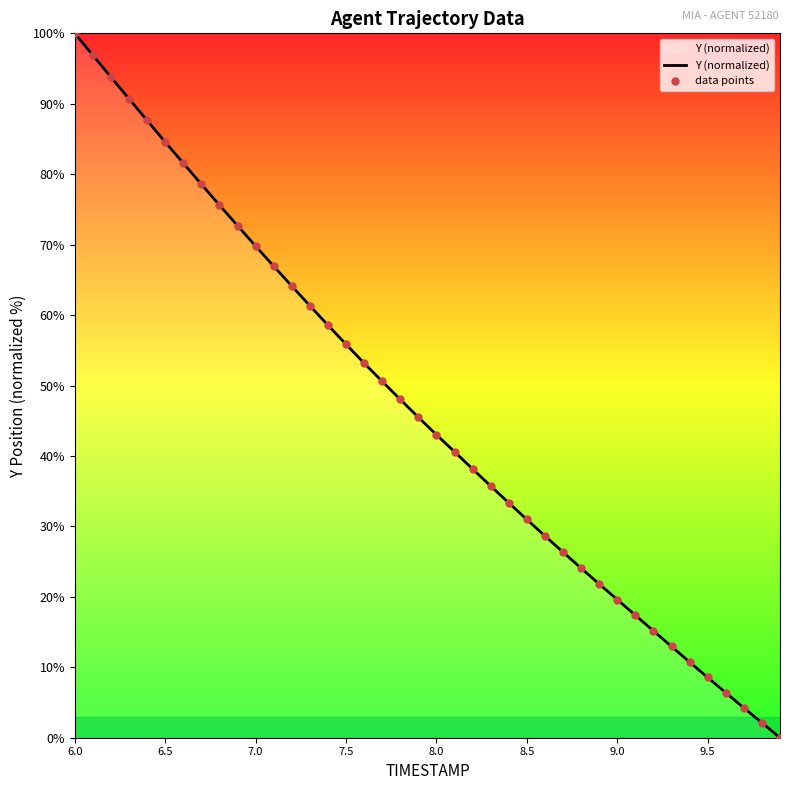

What is the difference between the maximum and minimum values?

100.0